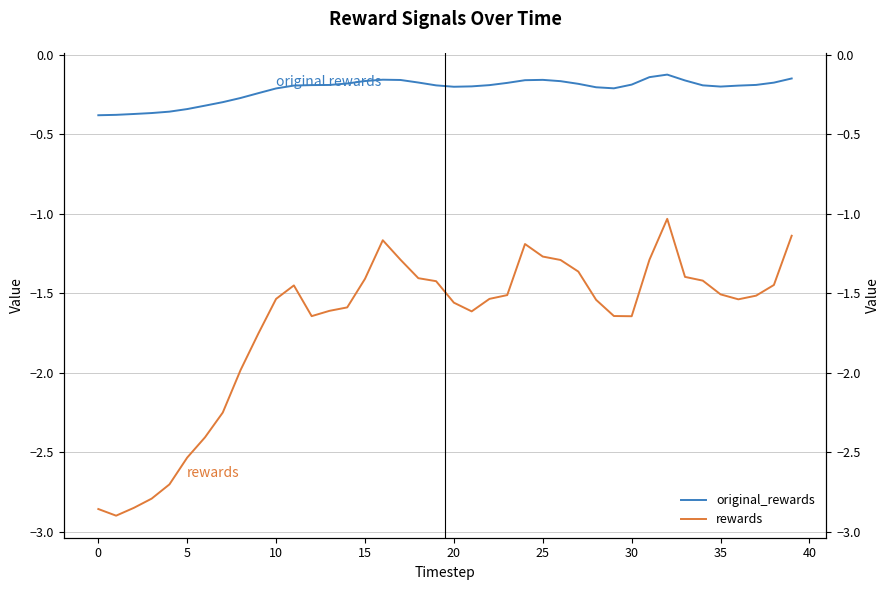

Which series has the widest spread of values?

rewards